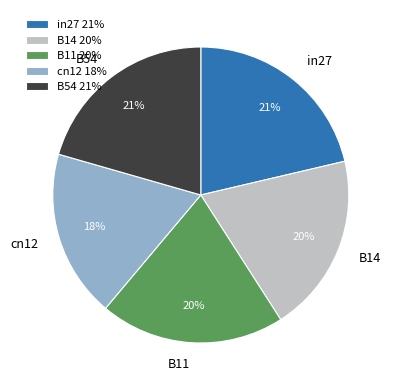

To the nearest percent, what is the average slice percentage?

20%